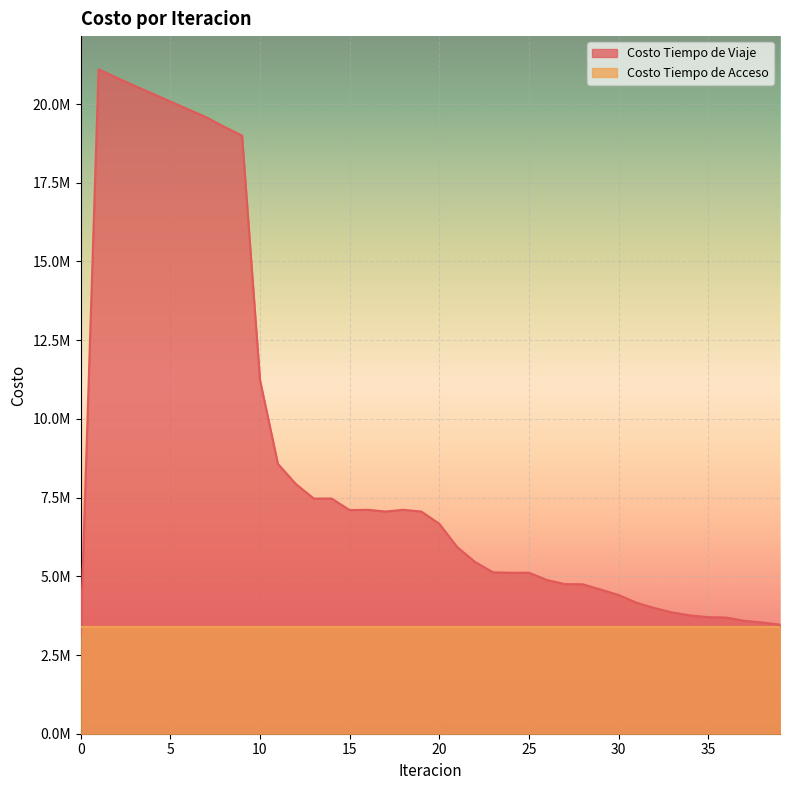

What value does the data have at 11?

8570844.3